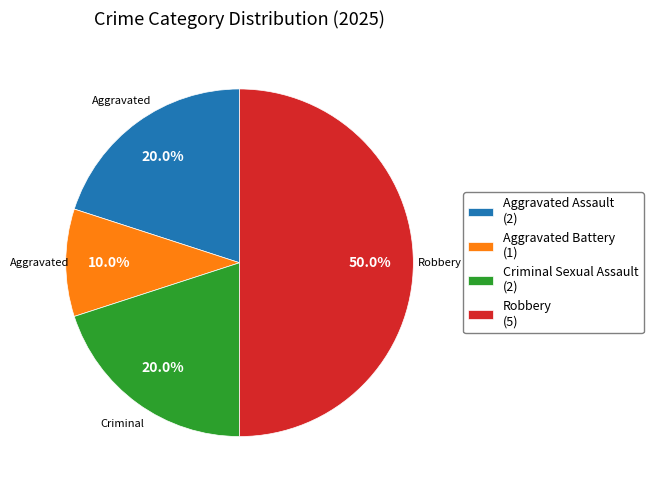

To the nearest percent, what is the difference between the largest and smallest slice percentages?

40%